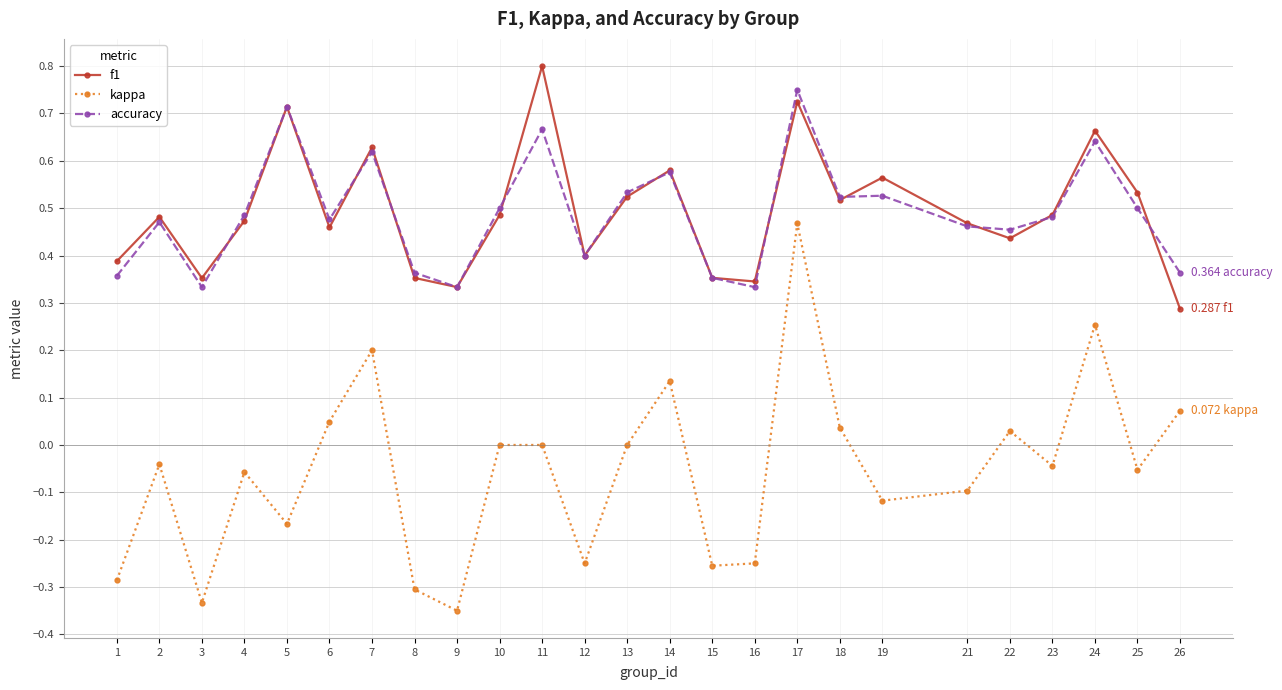

Is it true that f1 equals 0.8 at 19?

False